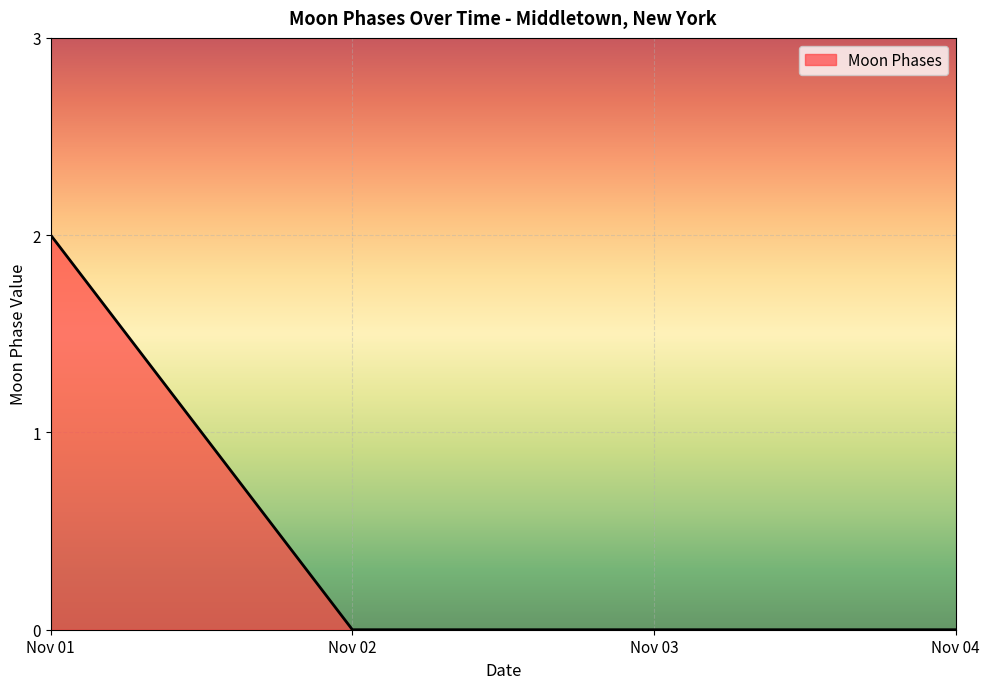

Which has a higher value, Nov 01 or Nov 02?

Nov 01